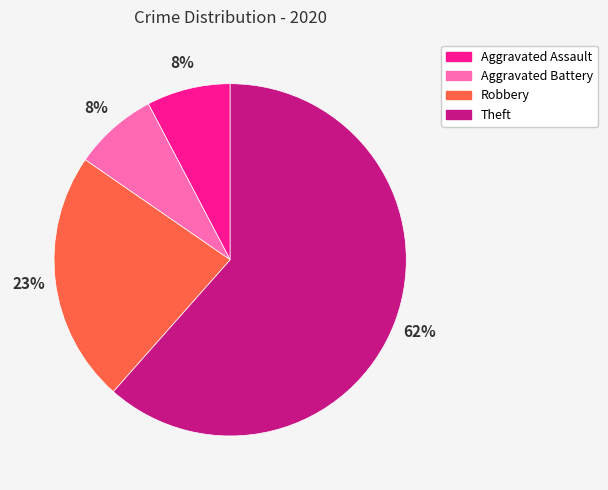

To the nearest percent, what is the difference between the Aggravated Battery and Robbery slice percentages?

15%